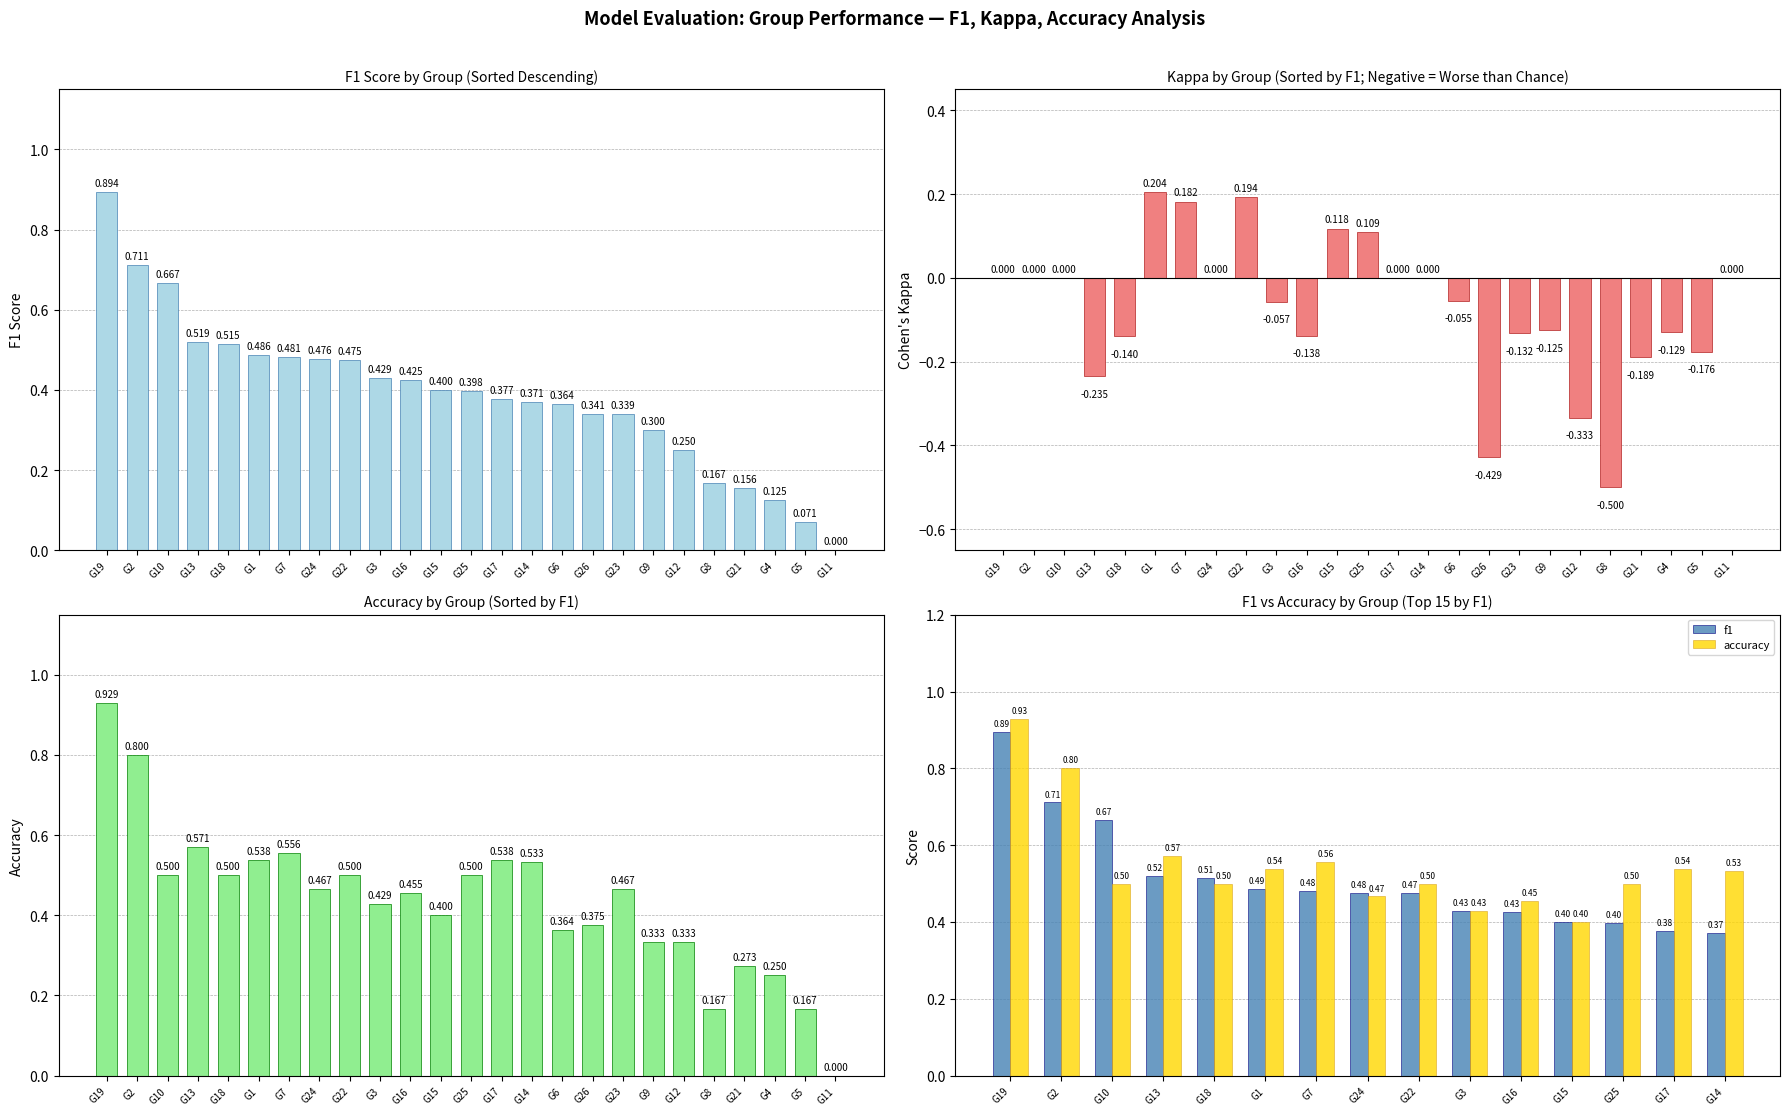

What is the difference between the second highest and second lowest values in the f1 series?

0.6